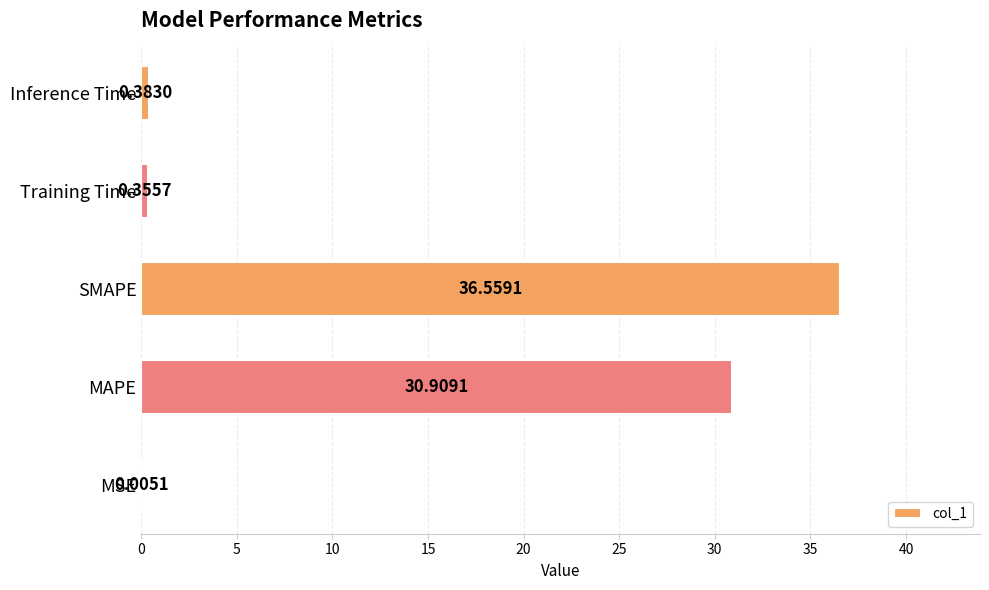

Between MSE and MAPE, which is larger?

MAPE